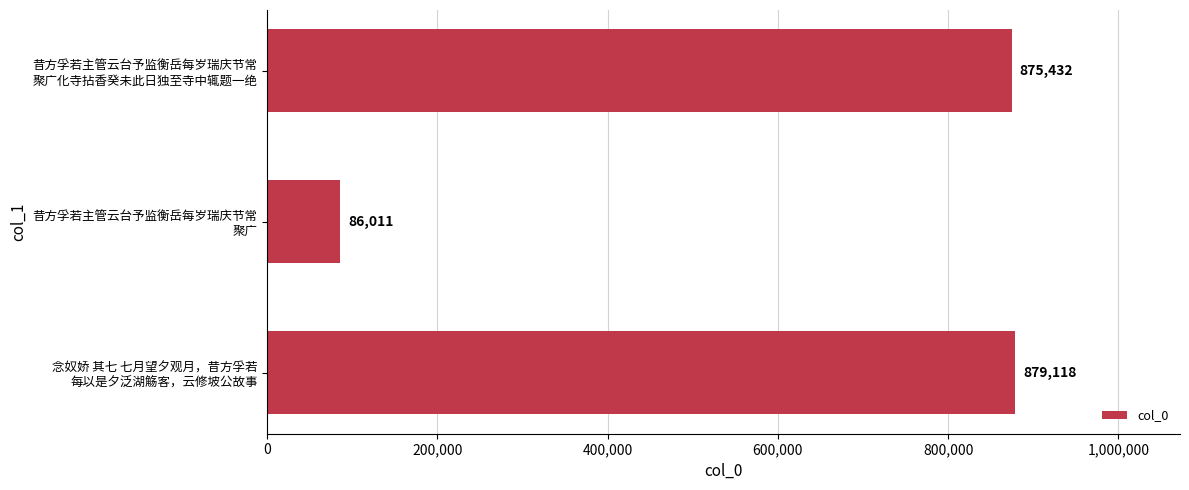

What is the value of the 2nd bar from the top?

86011